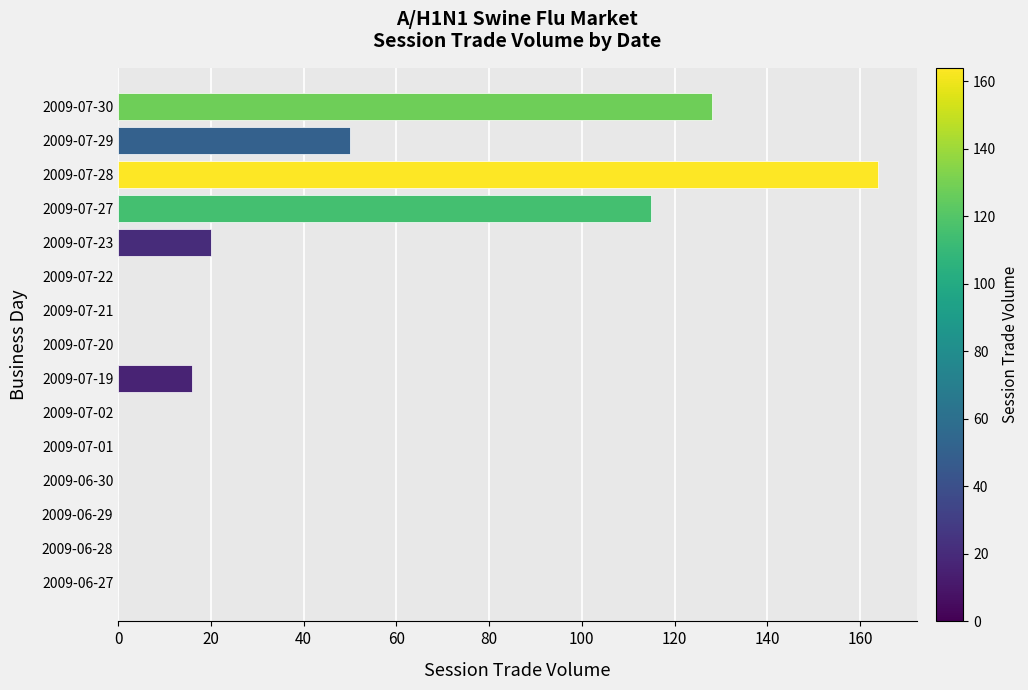

The chart shows a value of 0 at 2009-06-27. True or false?

True